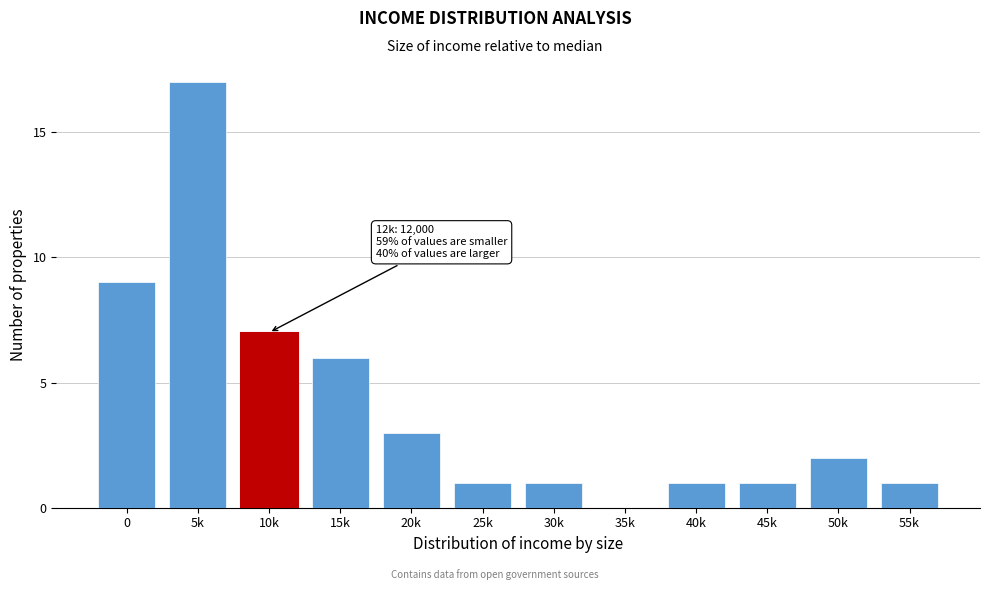

Reading left to right, extract all data points from this chart.

0=9	5k=17	10k=7	15k=6	20k=3	25k=1	30k=1	35k=0	40k=1	45k=1	50k=2	55k=1